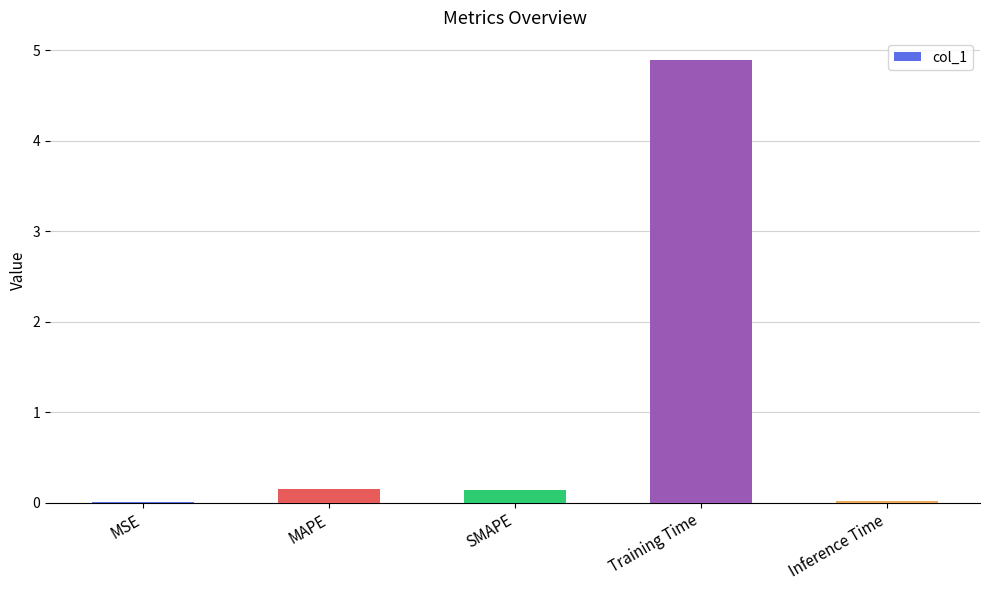

True or false: the data shows 0.0 at Inference Time.

True